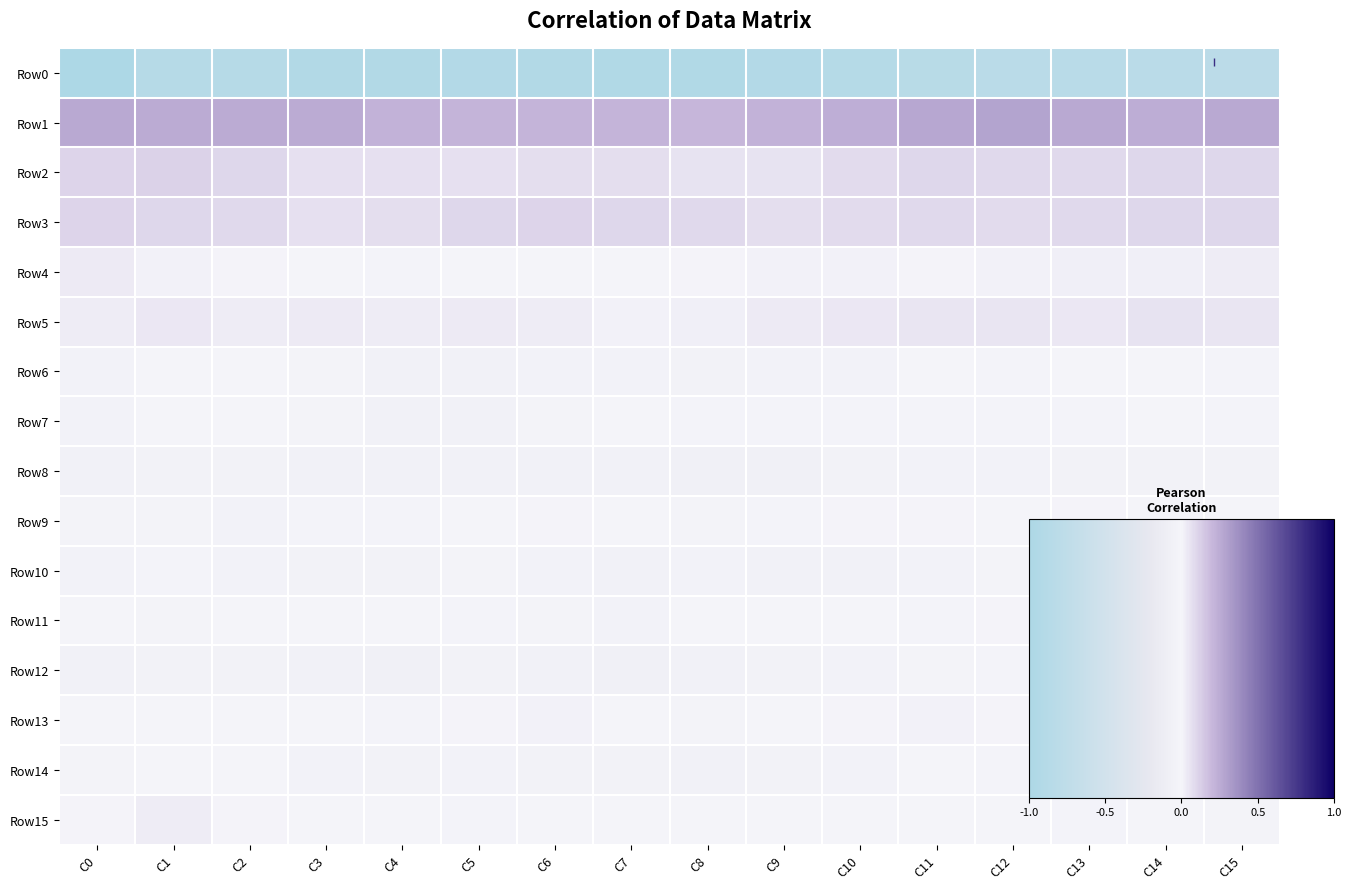

Reading right to left, list all the values displayed in this chart.

row_0: C15=-0.8	C14=-0.8	C13=-0.8	C12=-0.8	C11=-0.8	C10=-0.9	C9=-0.9	C8=-0.9	C7=-0.9	C6=-0.9	C5=-0.9	C4=-0.9	C3=-0.9	C2=-0.9	C1=-0.9	C0=-1.0
row_1: C15=0.3	C14=0.2	C13=0.3	C12=0.3	C11=0.3	C10=0.2	C9=0.2	C8=0.2	C7=0.2	C6=0.2	C5=0.2	C4=0.2	C3=0.3	C2=0.3	C1=0.3	C0=0.3
row_2: C15=0.1	C14=0.1	C13=0.1	C12=0.1	C11=0.1	C10=0.1	C9=0.1	C8=0.1	C7=0.1	C6=0.1	C5=0.1	C4=0.1	C3=0.1	C2=0.1	C1=0.1	C0=0.1
row_3: C15=0.1	C14=0.1	C13=0.1	C12=0.1	C11=0.1	C10=0.1	C9=0.1	C8=0.1	C7=0.1	C6=0.1	C5=0.1	C4=0.1	C3=0.1	C2=0.1	C1=0.1	C0=0.1
row_4: C15=0.0	C14=0.0	C13=0.0	C12=0.0	C11=0.0	C10=0.0	C9=0.0	C8=0.0	C7=-0.0	C6=-0.0	C5=-0.0	C4=-0.0	C3=-0.0	C2=0.0	C1=0.0	C0=0.0
row_5: C15=0.1	C14=0.1	C13=0.0	C12=0.0	C11=0.0	C10=0.0	C9=0.0	C8=0.0	C7=0.0	C6=0.0	C5=0.0	C4=0.0	C3=0.0	C2=0.0	C1=0.0	C0=0.0
row_6: C15=-0.0	C14=-0.0	C13=-0.0	C12=-0.0	C11=-0.0	C10=-0.0	C9=-0.0	C8=-0.0	C7=-0.0	C6=-0.0	C5=-0.1	C4=-0.1	C3=-0.0	C2=-0.0	C1=-0.0	C0=-0.0
row_7: C15=-0.0	C14=-0.0	C13=-0.0	C12=-0.0	C11=-0.0	C10=-0.0	C9=-0.0	C8=-0.0	C7=-0.0	C6=-0.0	C5=-0.1	C4=-0.0	C3=-0.0	C2=-0.0	C1=-0.0	C0=-0.0
row_8: C15=-0.0	C14=-0.0	C13=-0.0	C12=-0.0	C11=-0.0	C10=-0.0	C9=-0.1	C8=-0.1	C7=-0.1	C6=-0.1	C5=-0.0	C4=-0.0	C3=-0.0	C2=-0.0	C1=-0.0	C0=-0.1
row_9: C15=-0.0	C14=-0.0	C13=0.0	C12=-0.0	C11=0.0	C10=0.0	C9=-0.0	C8=-0.0	C7=-0.0	C6=0.0	C5=-0.0	C4=-0.0	C3=-0.0	C2=-0.0	C1=-0.0	C0=-0.0
row_10: C15=-0.0	C14=-0.0	C13=-0.0	C12=-0.0	C11=-0.0	C10=-0.0	C9=-0.0	C8=-0.0	C7=-0.1	C6=-0.0	C5=-0.0	C4=-0.0	C3=-0.0	C2=-0.0	C1=-0.0	C0=-0.0
row_11: C15=-0.0	C14=0.0	C13=-0.0	C12=0.0	C11=-0.0	C10=-0.0	C9=-0.0	C8=-0.0	C7=-0.0	C6=-0.0	C5=-0.0	C4=-0.0	C3=-0.0	C2=-0.0	C1=-0.0	C0=-0.0
row_12: C15=-0.0	C14=-0.0	C13=-0.0	C12=-0.0	C11=-0.0	C10=-0.0	C9=-0.0	C8=-0.1	C7=-0.1	C6=-0.1	C5=-0.0	C4=-0.1	C3=-0.1	C2=-0.0	C1=-0.0	C0=-0.1
row_13: C15=0.0	C14=0.0	C13=-0.0	C12=0.0	C11=0.0	C10=0.0	C9=-0.0	C8=-0.0	C7=-0.0	C6=0.0	C5=0.0	C4=-0.0	C3=-0.0	C2=-0.0	C1=-0.0	C0=-0.0
row_14: C15=-0.0	C14=-0.0	C13=-0.0	C12=-0.0	C11=-0.0	C10=-0.0	C9=-0.0	C8=-0.0	C7=-0.0	C6=-0.0	C5=-0.0	C4=-0.0	C3=-0.0	C2=-0.0	C1=-0.0	C0=-0.0
row_15: C15=-0.0	C14=-0.0	C13=-0.0	C12=-0.0	C11=-0.0	C10=-0.0	C9=-0.0	C8=-0.0	C7=-0.0	C6=-0.0	C5=-0.0	C4=-0.0	C3=-0.0	C2=0.0	C1=0.0	C0=0.0